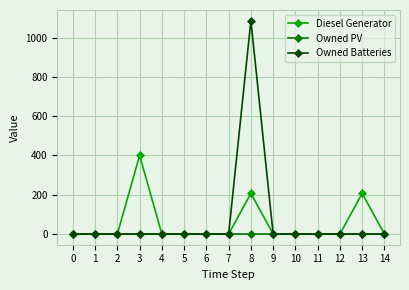

What is the sum of the Diesel Generator values at 3 and 12?

400